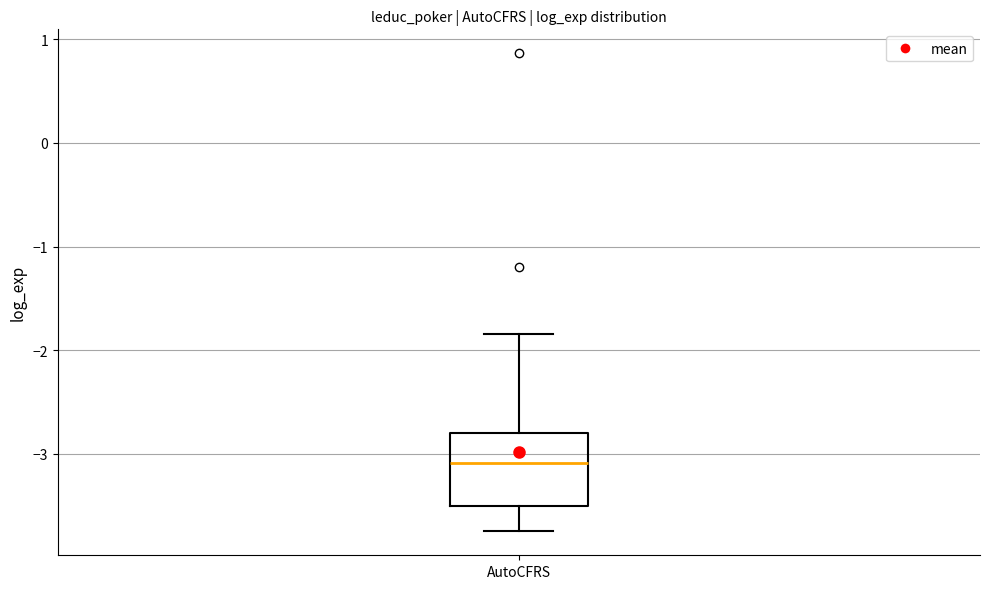

Where is the upper edge of the box for AutoCFRS on the y-axis? The values are not printed on the chart, so give them approximately, as read against the axis.

-2.8